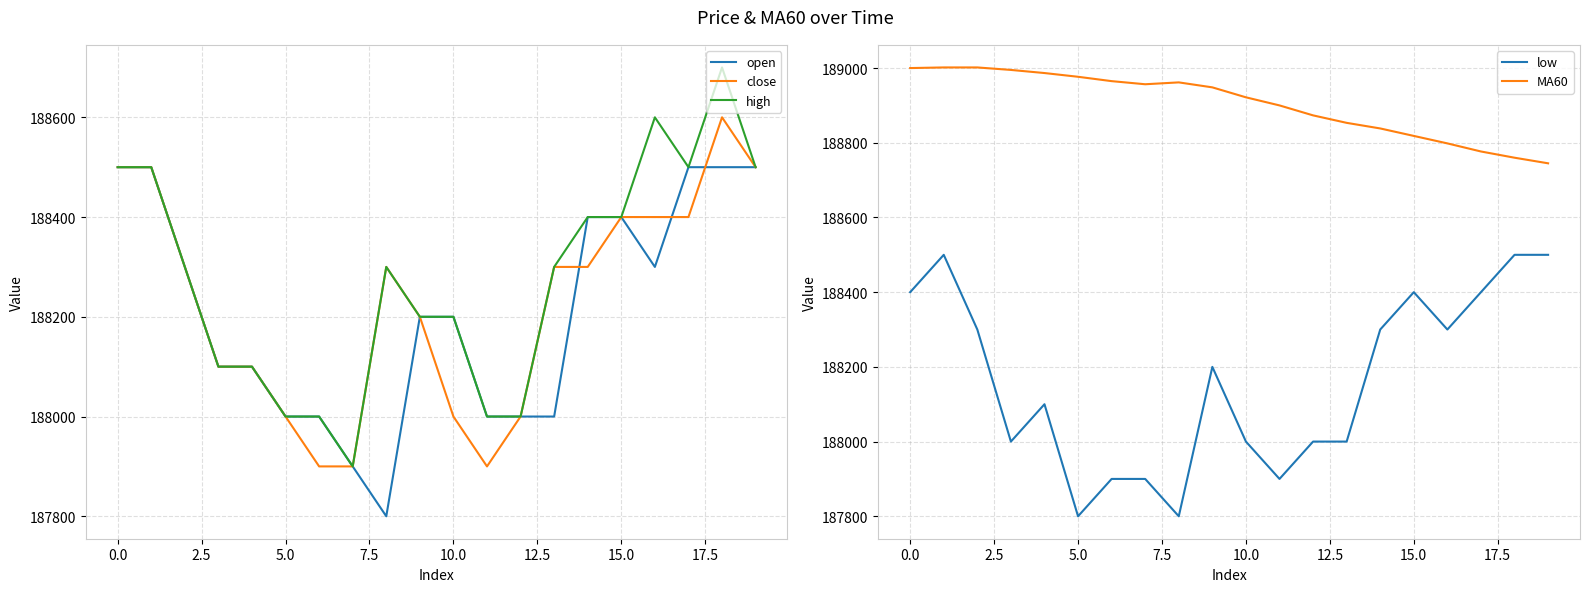

How many interior local peaks does the MA60 series have?

1